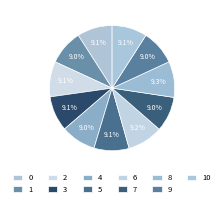

How many slices are in this pie chart?

11